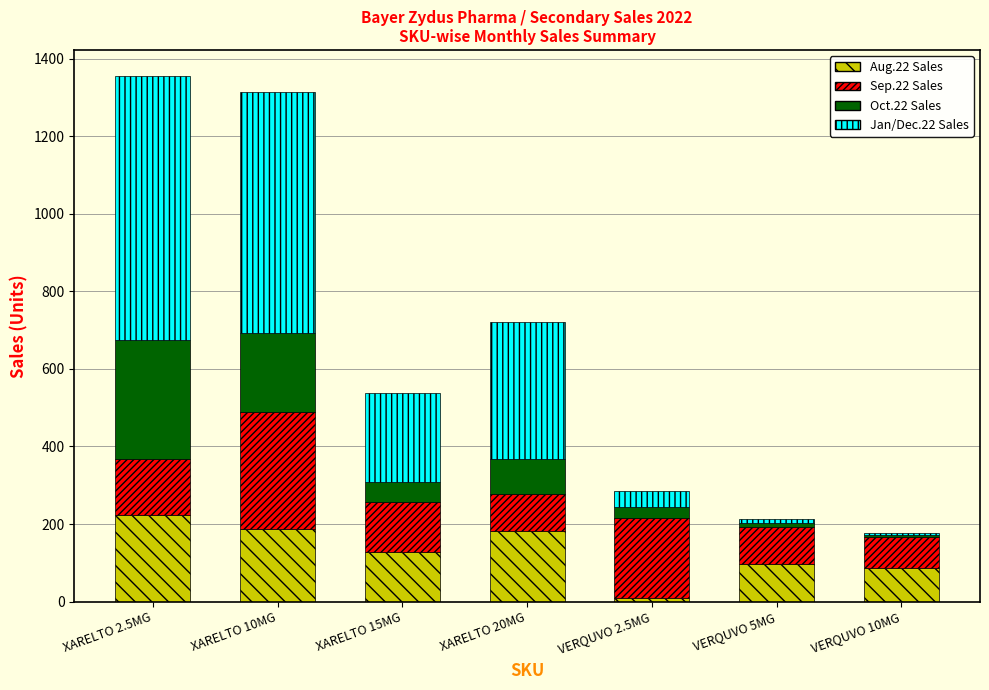

What is the difference between the maximum and minimum values in the Aug.22 Sales series?

216